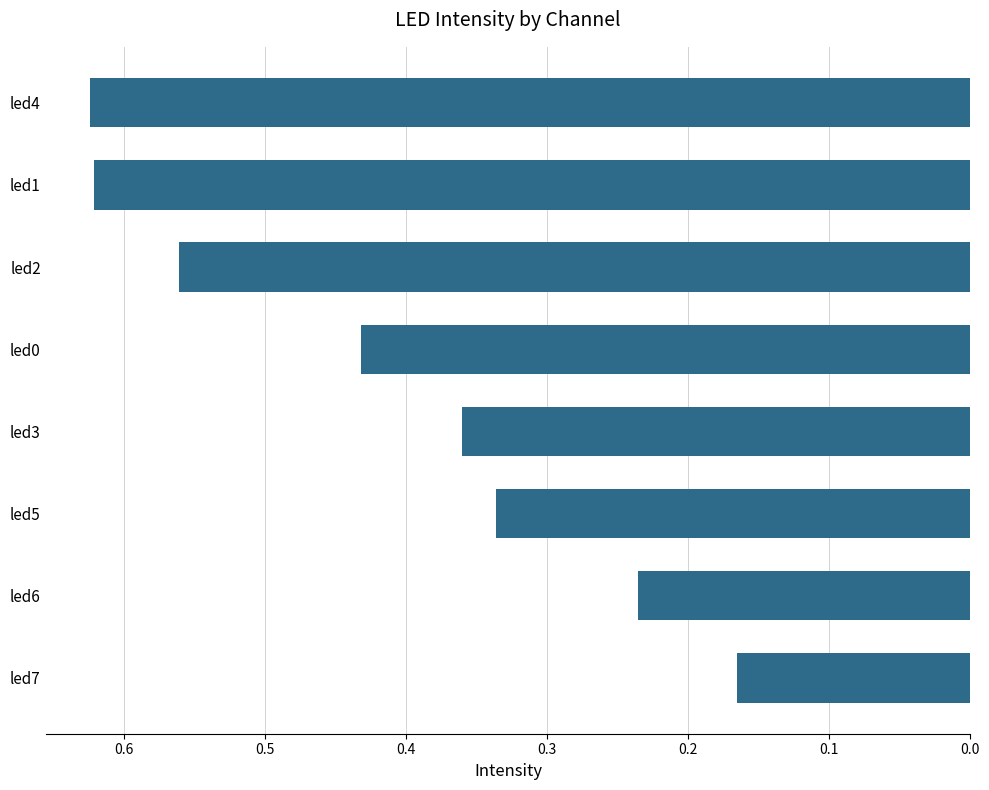

Between led5 and led1, which is larger?

led1